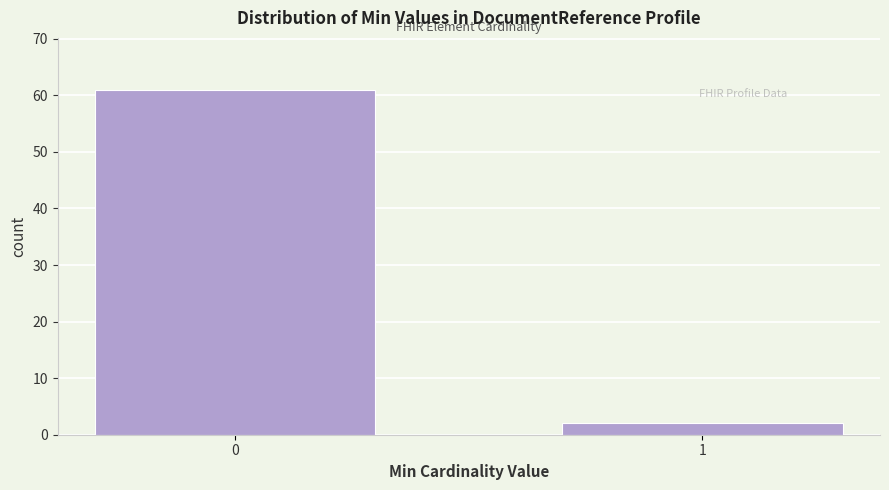

Reading left to right, what are all the values shown in this chart?

61	2